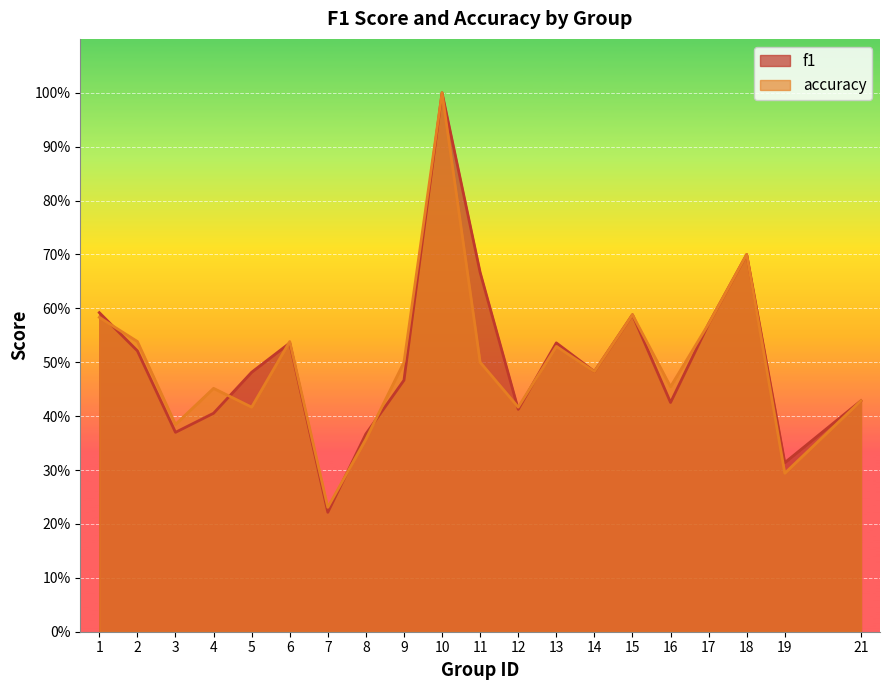

What is the value of the accuracy point at the 5th from the left?

0.4